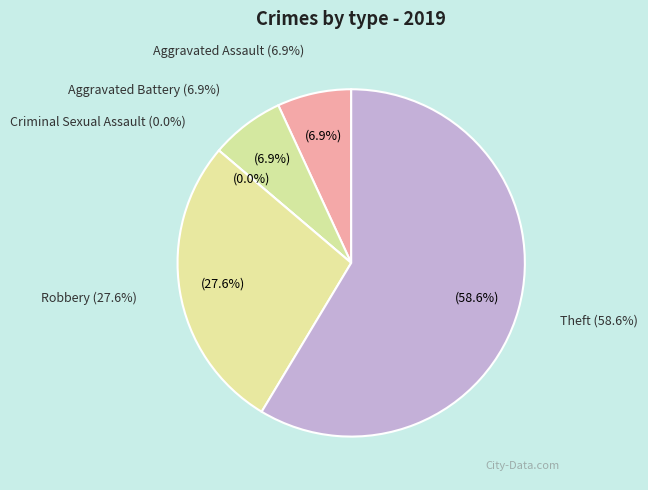

What is the total percentage of Aggravated Battery and Criminal Sexual Assault?

6.9%